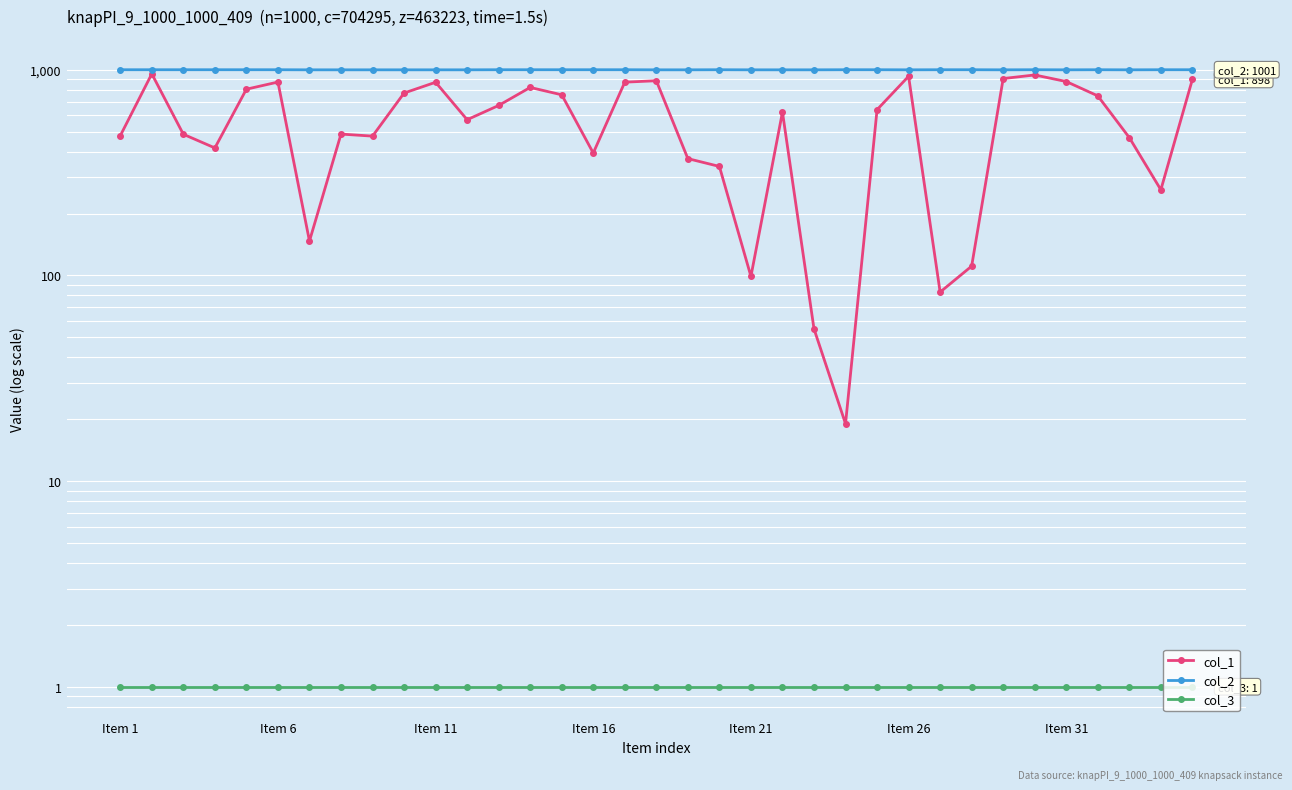

True or false: col_3 has a value of 1 at Item 21.

False